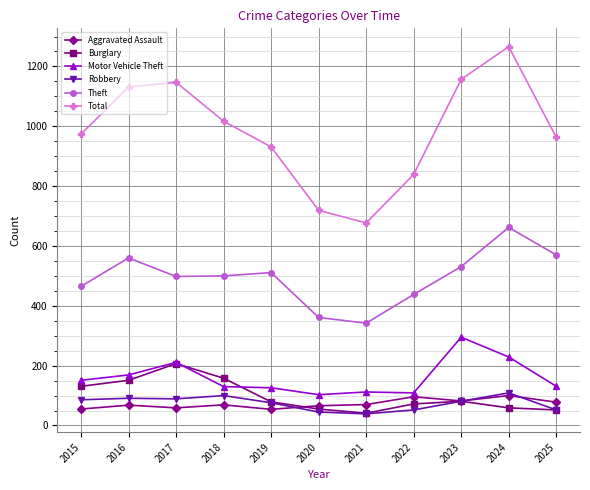

What is the sum of the Total values at 2023 and 2015?

2131